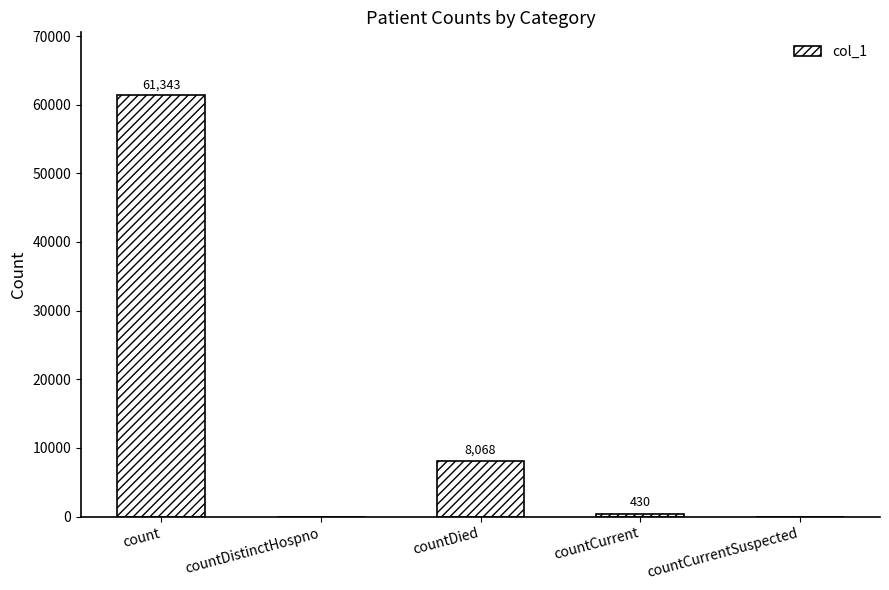

Reading left to right, transcribe all the data shown in this chart.

61343	0	8068	430	0